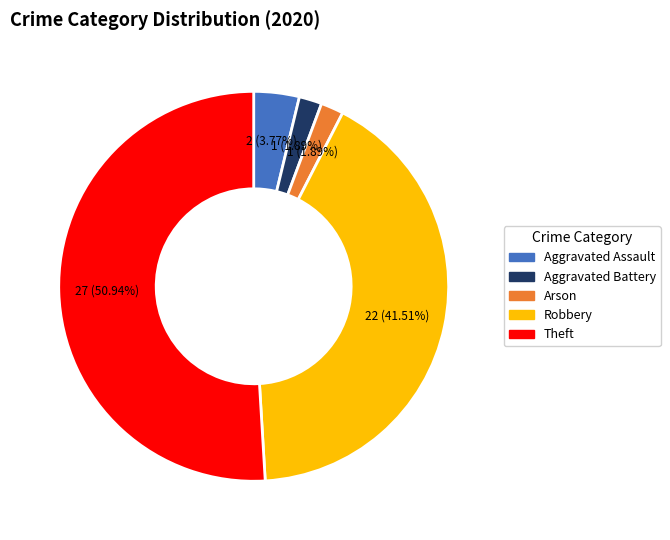

Does any single category account for the majority?

Yes